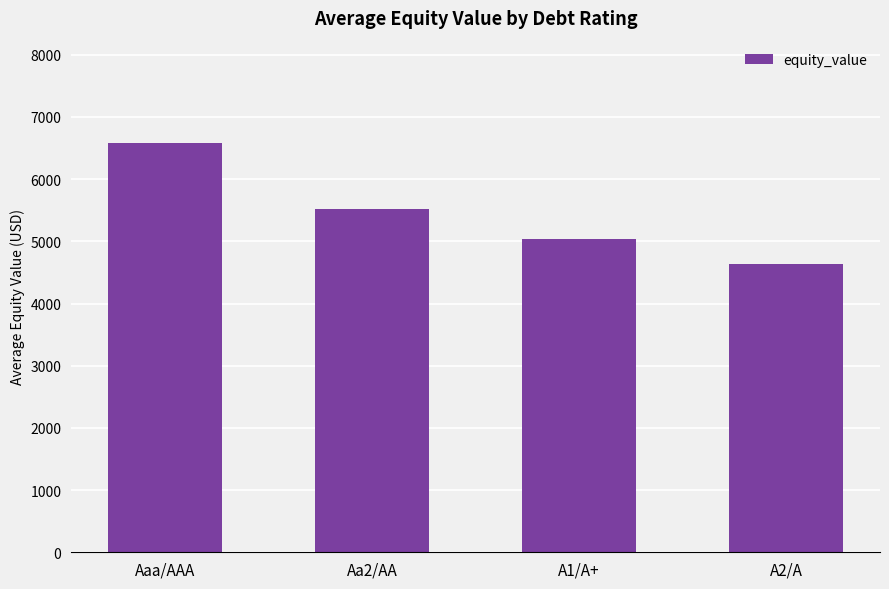

Are the bars horizontal?

No